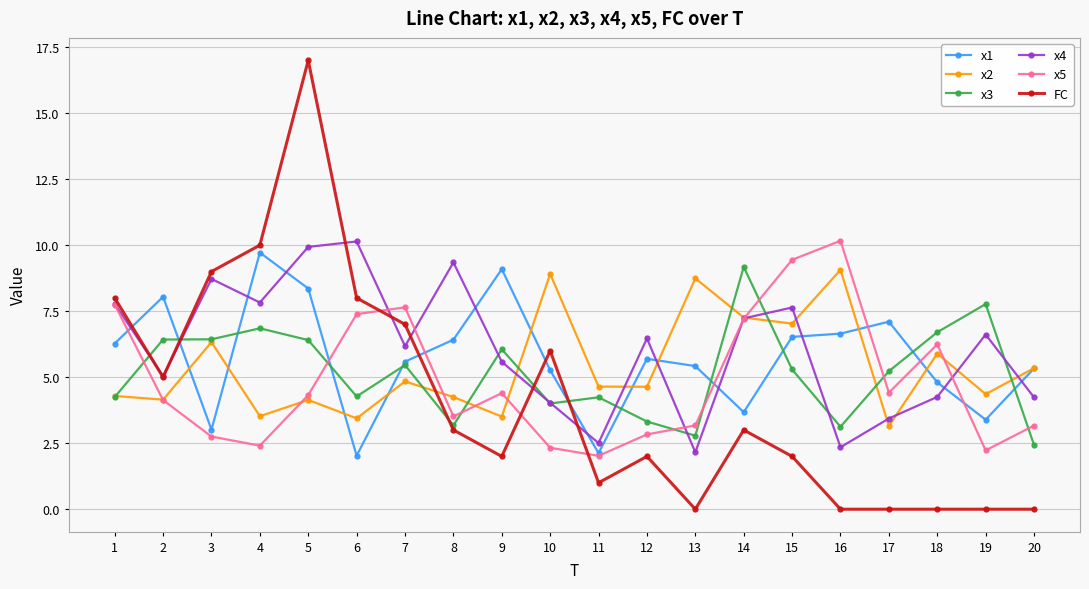

What is the value of the x1 point at the 3rd from the left?

3.0